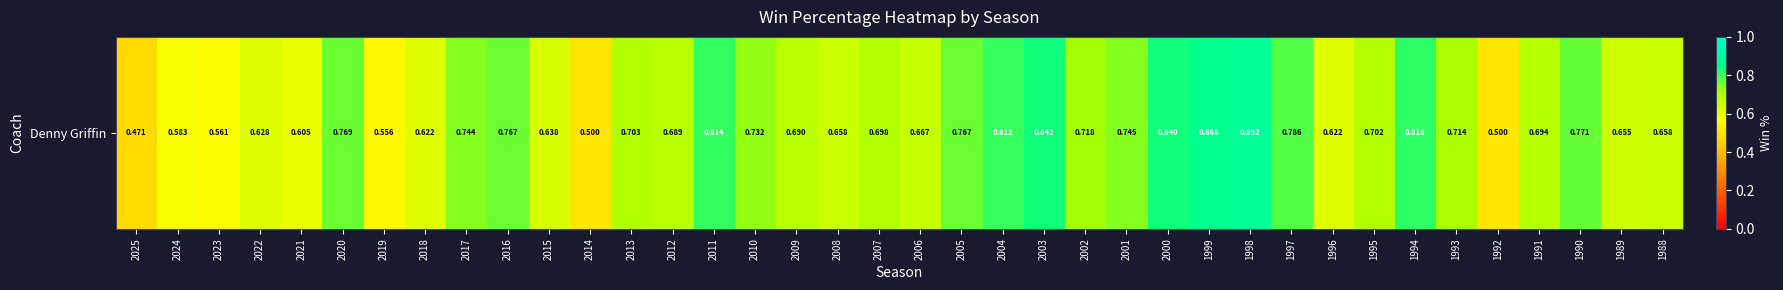

Rank the categories by value from lowest to highest.

2025, 2014, 1992, 2019, 2023, 2024, 2021, 2018, 1996, 2022, 2015, 1989, 2008, 1988, 2006, 2012, 2009, 1991, 2007, 1995, 2013, 1993, 2002, 2010, 2017, 2001, 2016, 2005, 2020, 1990, 1997, 2004, 2011, 1994, 2000, 2003, 1999, 1998